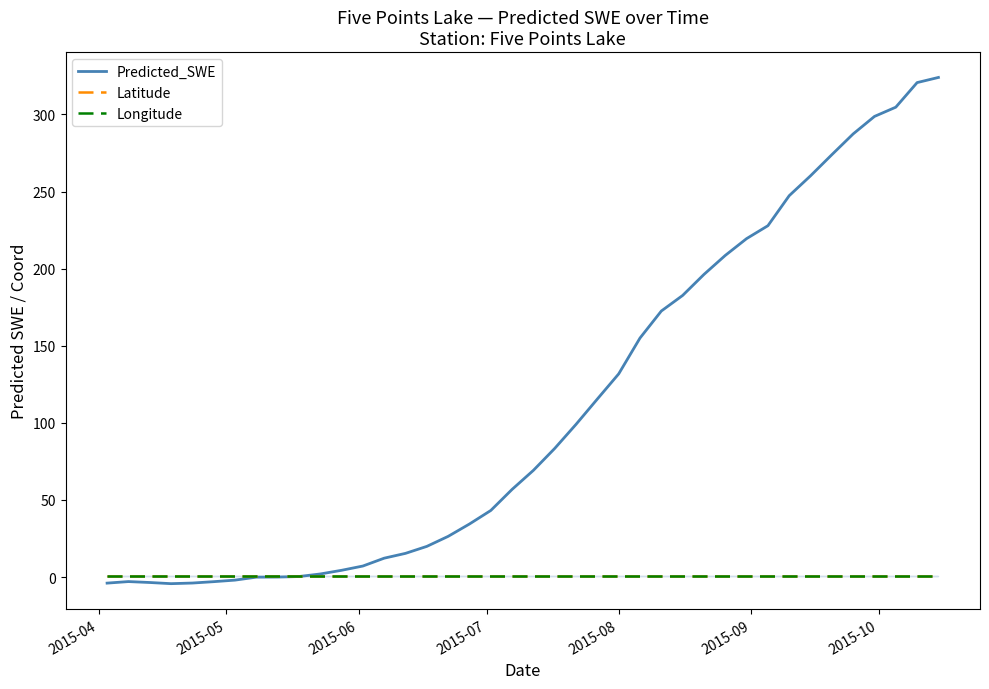

Reading left to right, list all the values displayed in this chart.

Predicted_SWE: -4.0	-3.0	-3.6	-4.3	-3.9	-3.0	-2.0	-0.1	-0.0	0.3	2.0	4.4	7.1	12.2	15.4	19.9	26.4	34.4	43.2	56.8	69.2	83.4	99.0	115.5	131.8	155.0	172.5	182.6	196.3	208.6	219.5	227.9	247.3	260.2	273.9	287.4	298.7	304.7	320.7	324.0
Latitude: 0.5	0.5	0.5	0.5	0.5	0.5	0.5	0.5	0.5	0.5	0.5	0.5	0.5	0.5	0.5	0.5	0.5	0.5	0.5	0.5	0.5	0.5	0.5	0.5	0.5	0.5	0.5	0.5	0.5	0.5	0.5	0.5	0.5	0.5	0.5	0.5	0.5	0.5	0.5	0.5
Longitude: 0.7	0.7	0.7	0.7	0.7	0.7	0.7	0.7	0.7	0.7	0.7	0.7	0.7	0.7	0.7	0.7	0.7	0.7	0.7	0.7	0.7	0.7	0.7	0.7	0.7	0.7	0.7	0.7	0.7	0.7	0.7	0.7	0.7	0.7	0.7	0.7	0.7	0.7	0.7	0.7